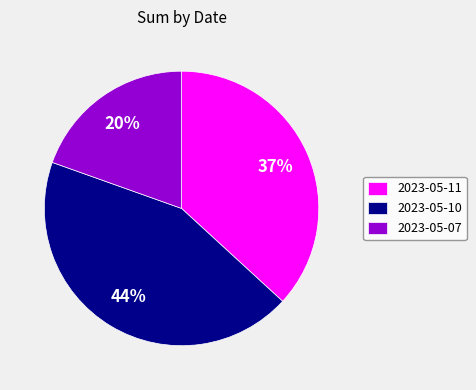

How many slices are in this pie chart?

3